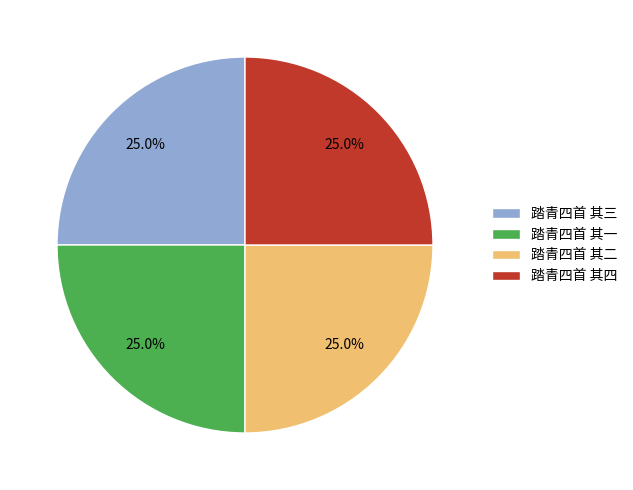

What percentage is the 踏青四首 其四 slice, to the nearest percent?

25%